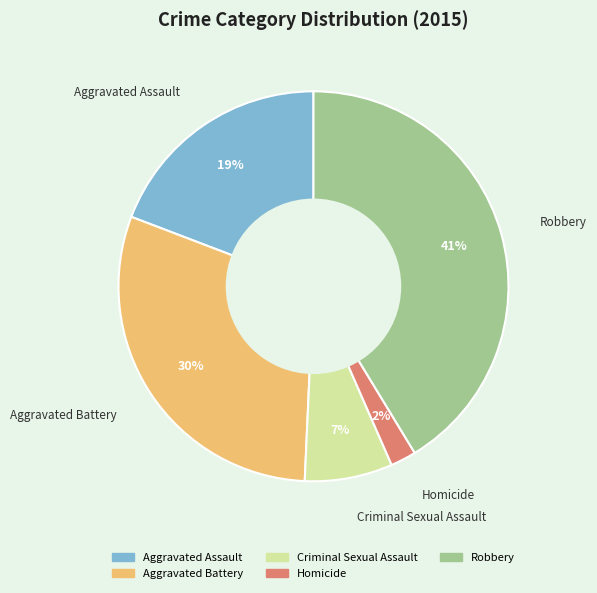

Is there any slice that represents more than half of the pie?

No